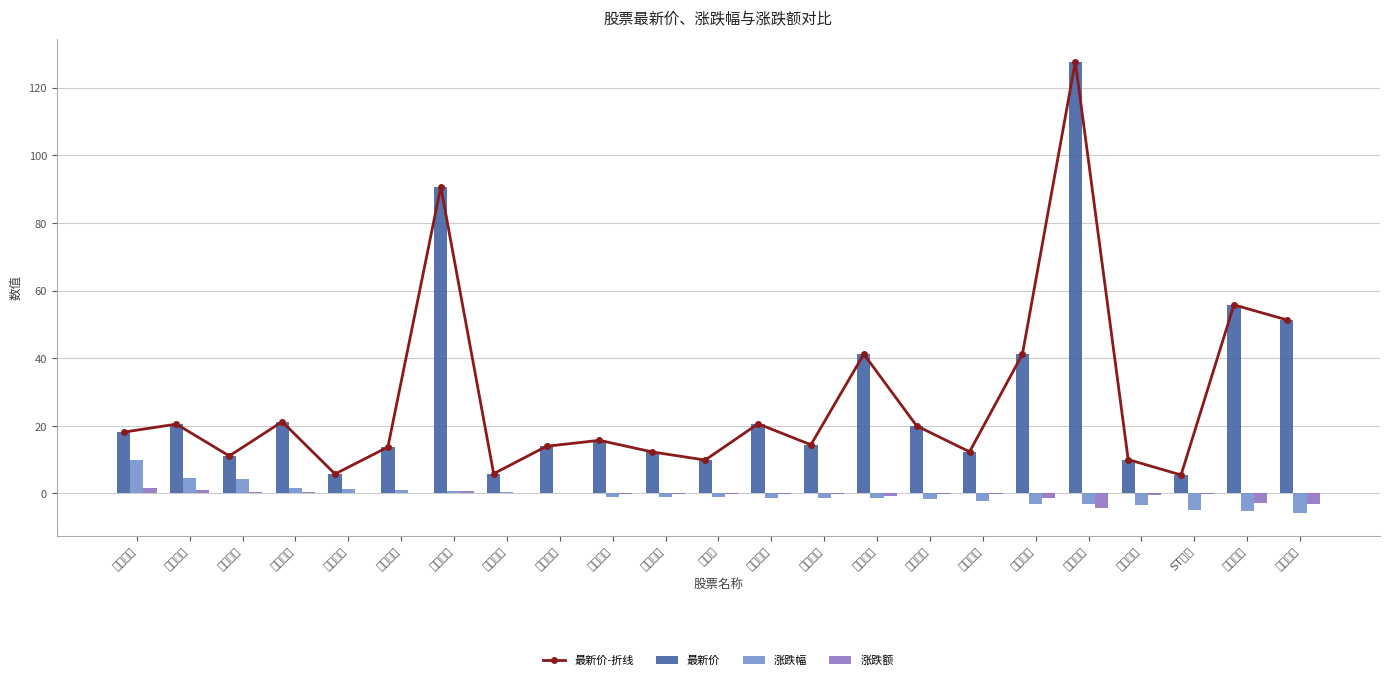

What is the average value of the 最新价 series?

27.8